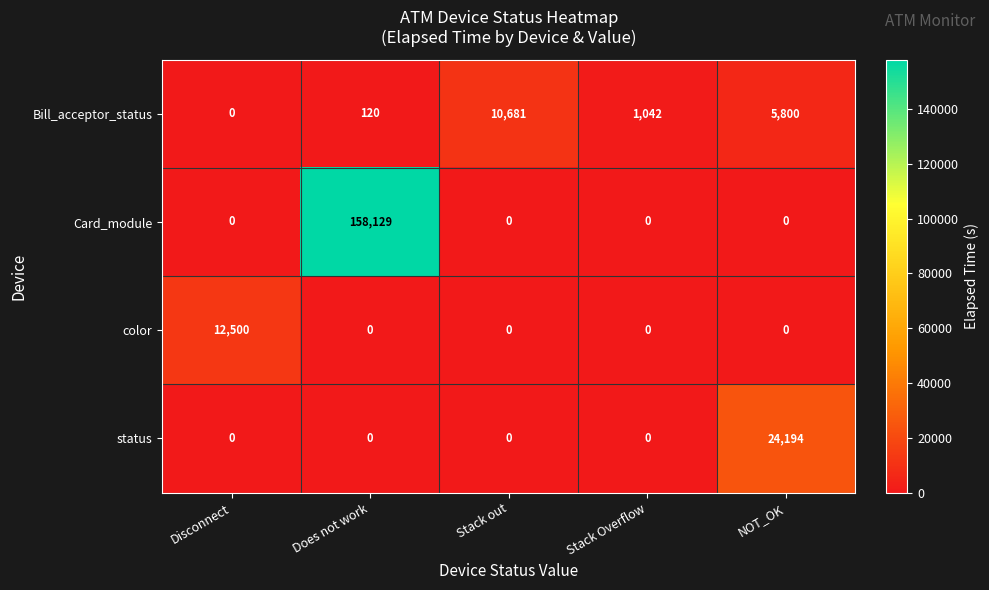

Is it true that Bill_acceptor_status equals 1042 at Stack Overflow?

True